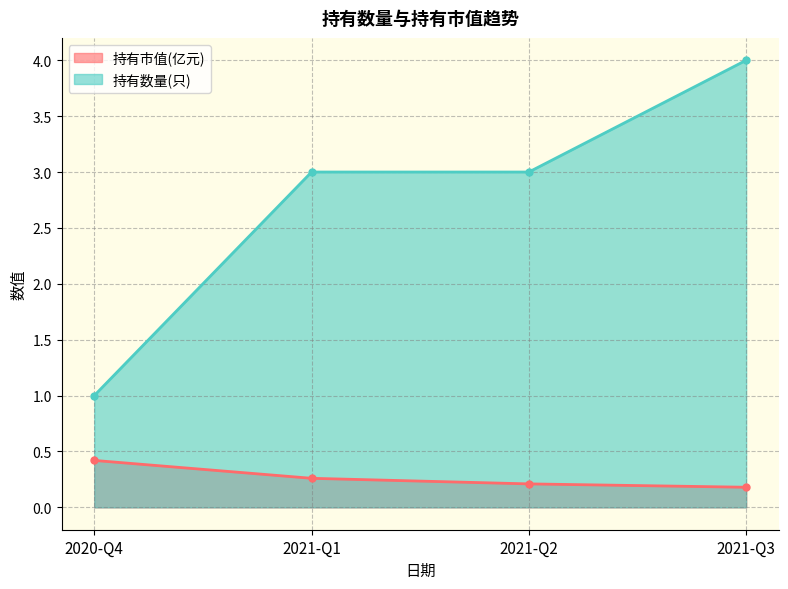

Which has a higher value, 2021-Q2 or 2021-Q1?

2021-Q1